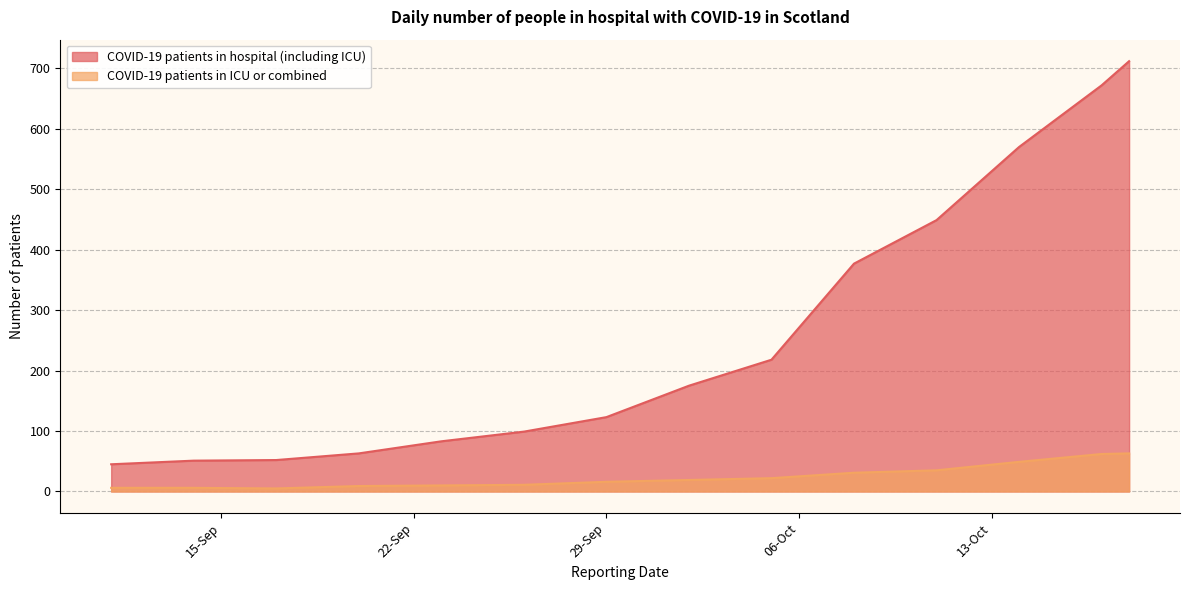

Is it true that COVID-19 patients in ICU or combined equals 2 at 2020-09-17?

False